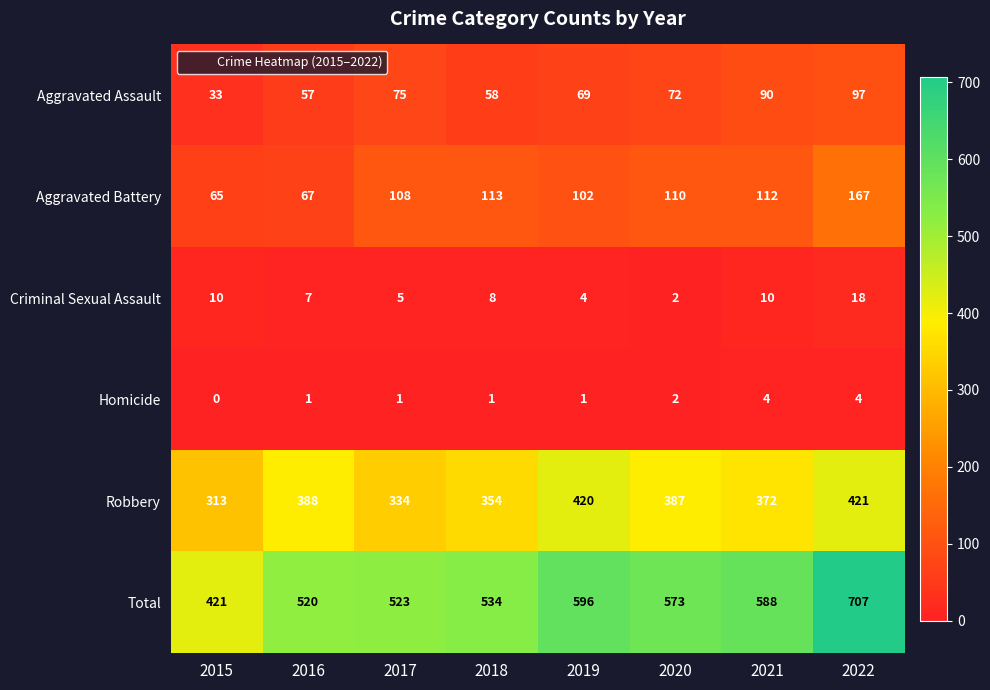

Between 2015 and 2018, which series saw the biggest shift?

Total